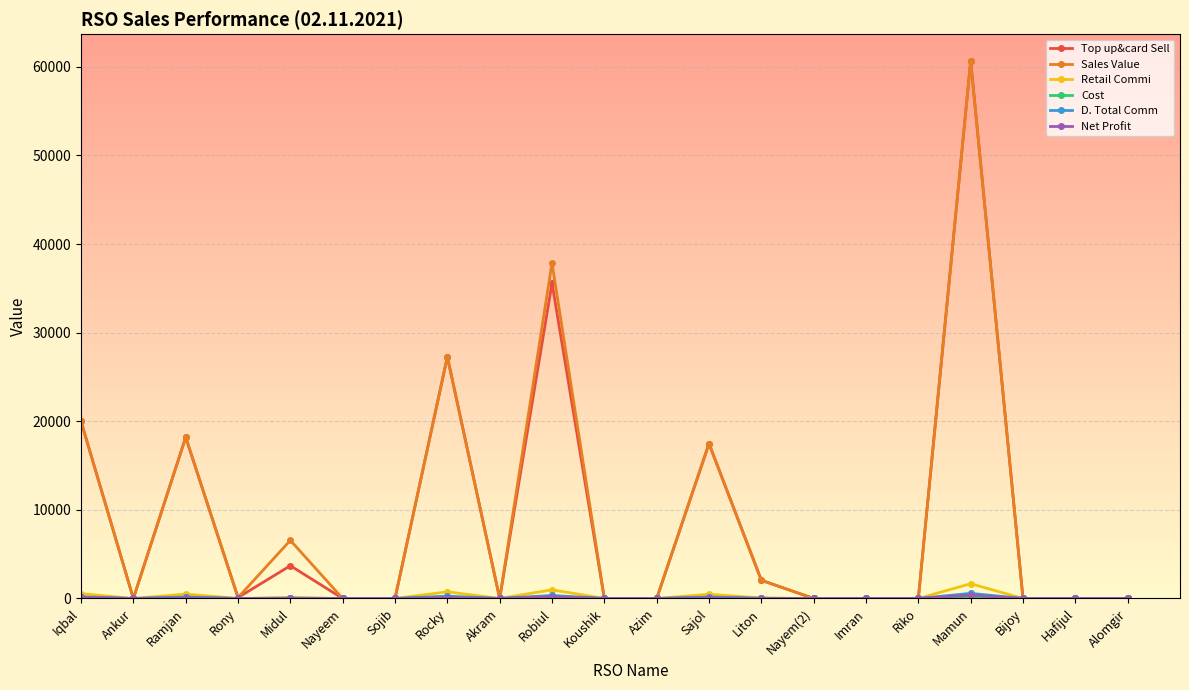

Where is the first local maximum for Top up&card Sell?

Ramjan